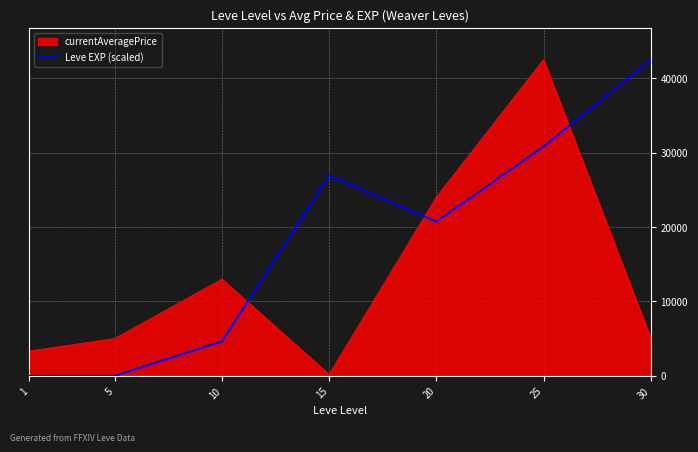

What is the difference between the maximum and second lowest values in the currentAveragePrice series?

39192.5